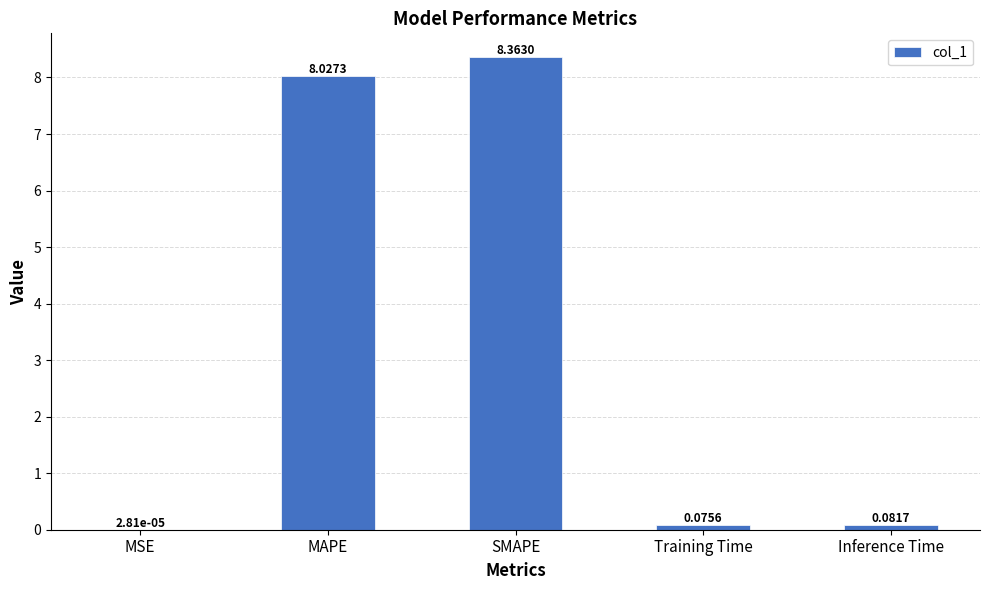

At which label is the value closest to 4?

Inference Time